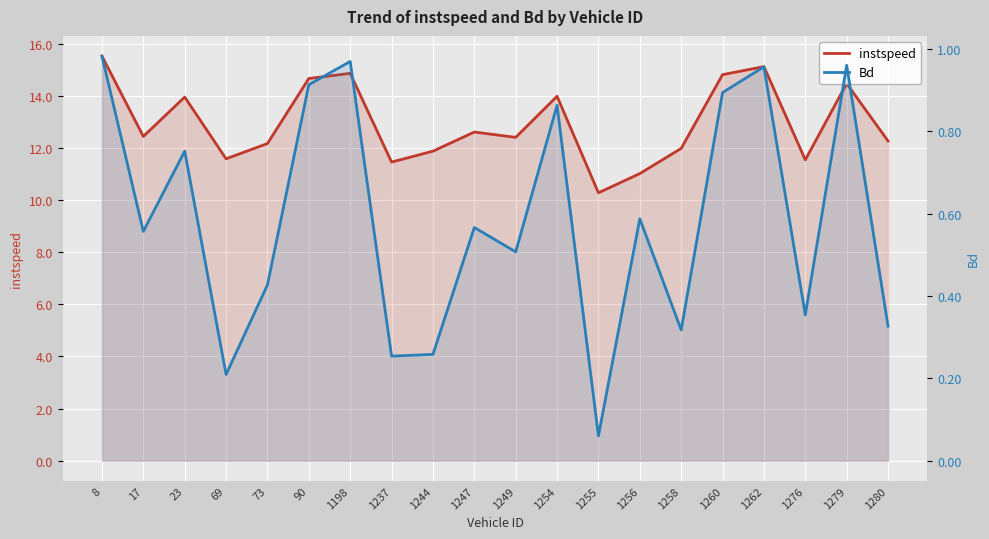

Which series has the largest range (max minus min)?

instspeed